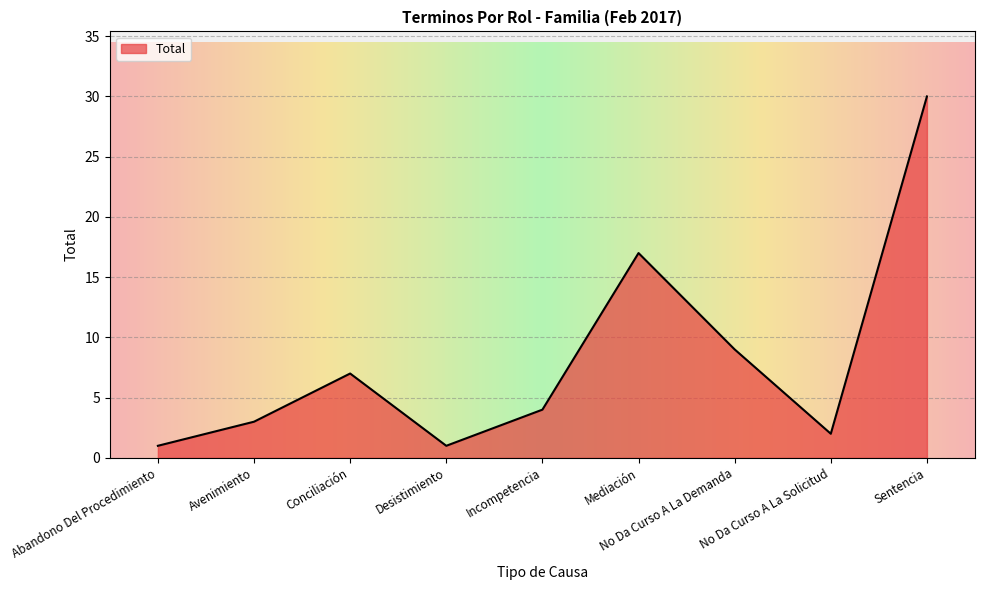

Count the number of categories in the chart.

9